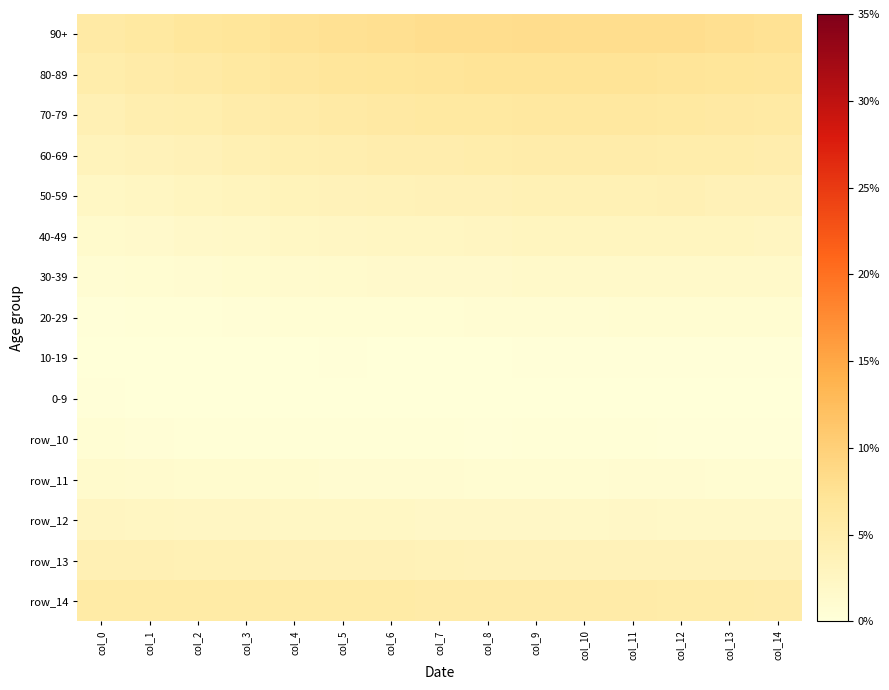

What is the total value across all series at col_12?

0.5